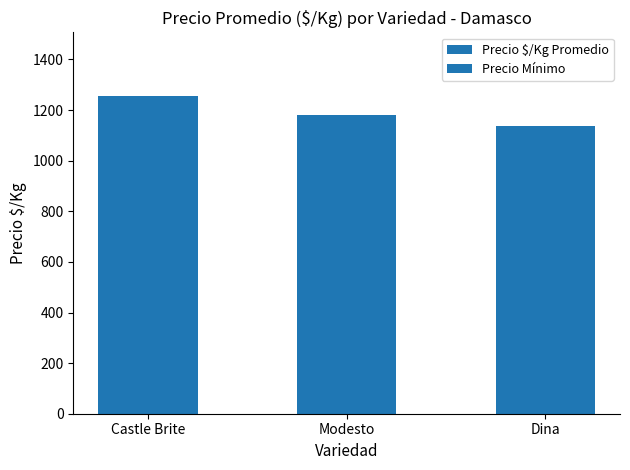

Is it true that the value at Modesto is 508?

False